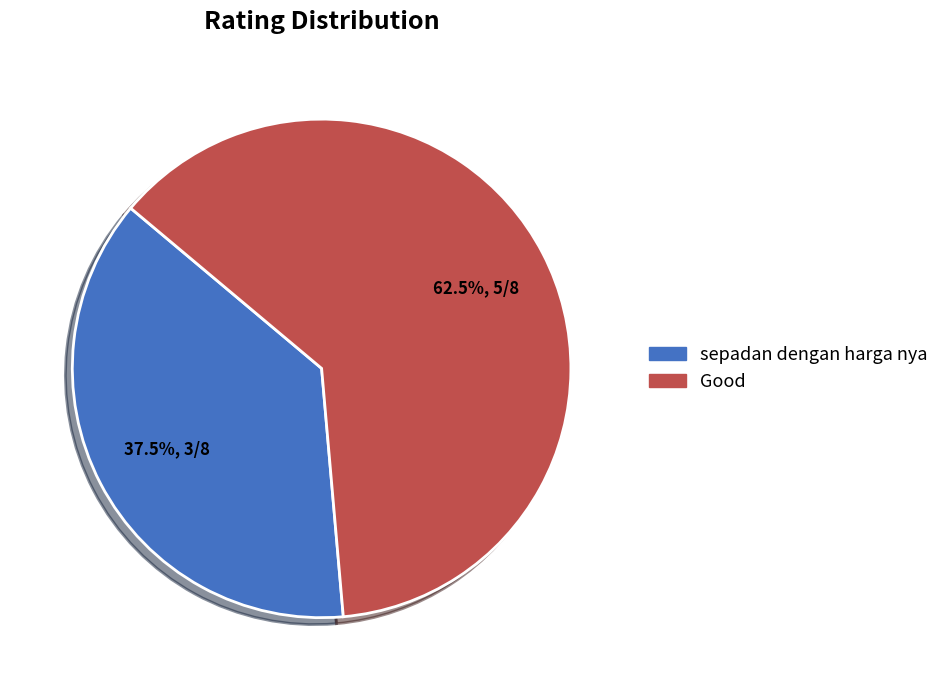

Which category has the smallest portion of the pie?

sepadan dengan harga nya